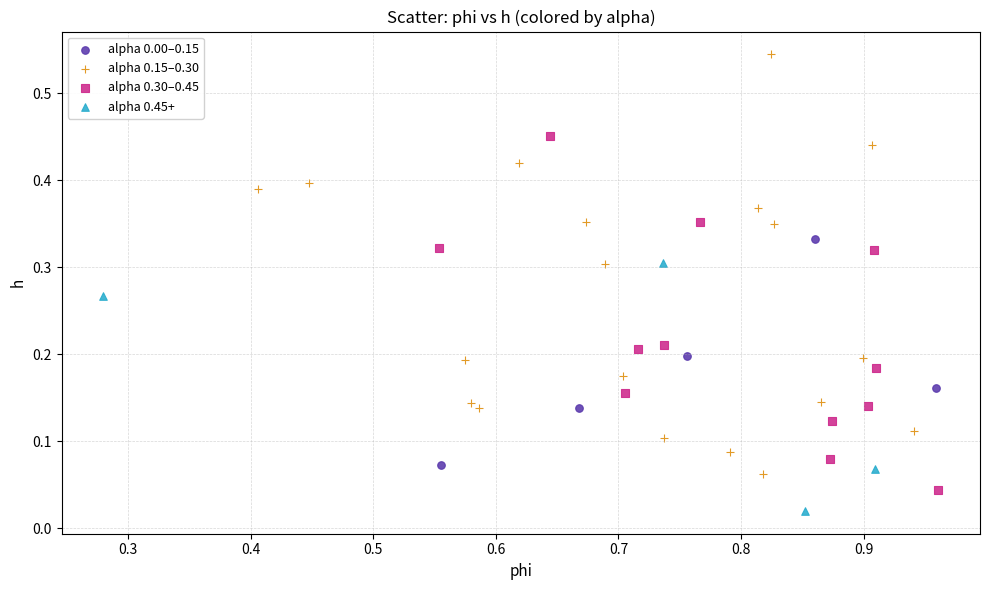

What are all the series names shown in the legend?

alpha 0.00–0.15, alpha 0.15–0.30, alpha 0.30–0.45, alpha 0.45+